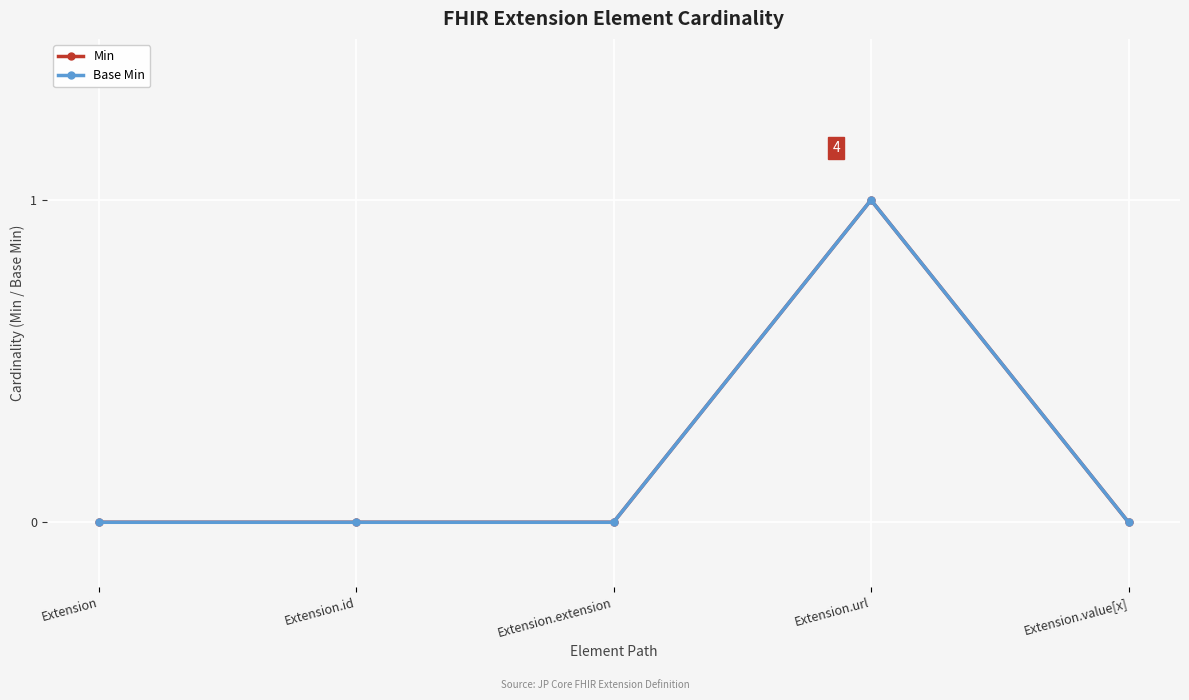

Rank the categories by Base Min value from highest to lowest.

Extension.url, Extension, Extension.id, Extension.extension, Extension.value[x]